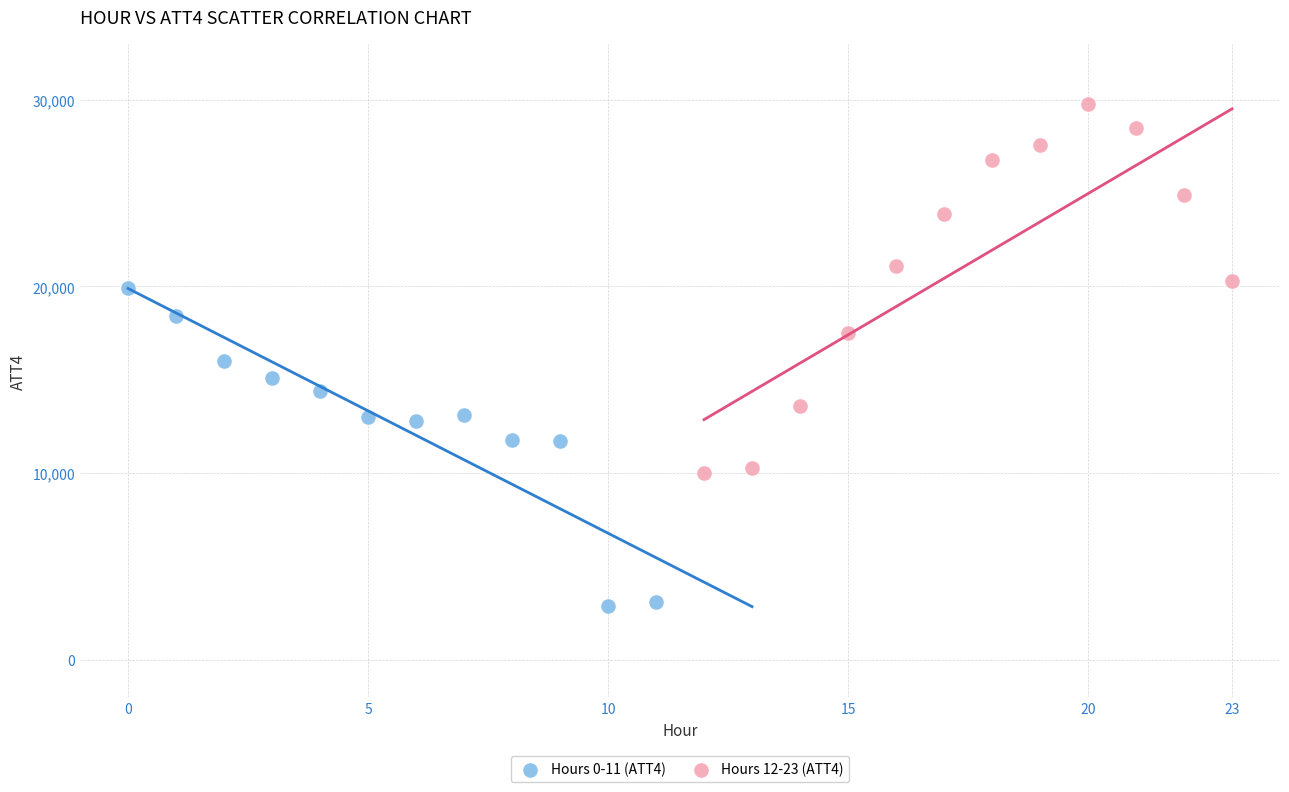

Which series has the largest Y range (max minus min)?

Hours 12-23 (ATT4)